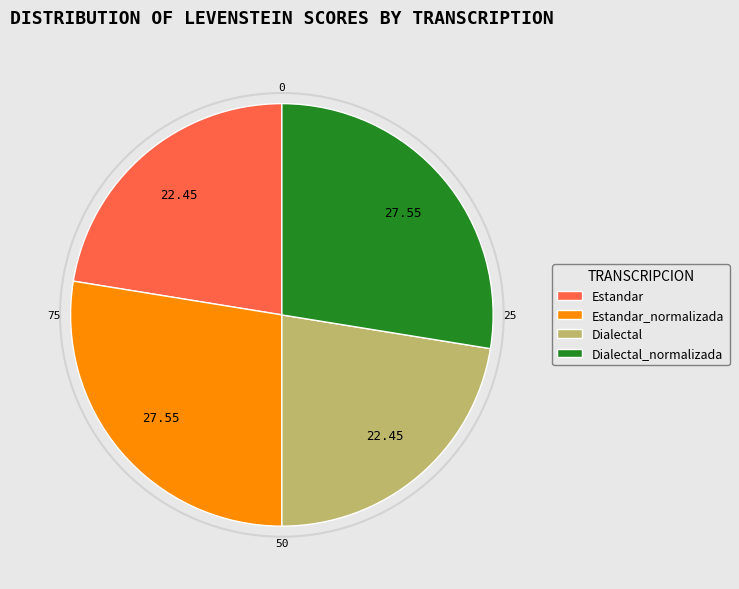

Approximately how many times larger is the value at Estandar compared to Dialectal?

1.0